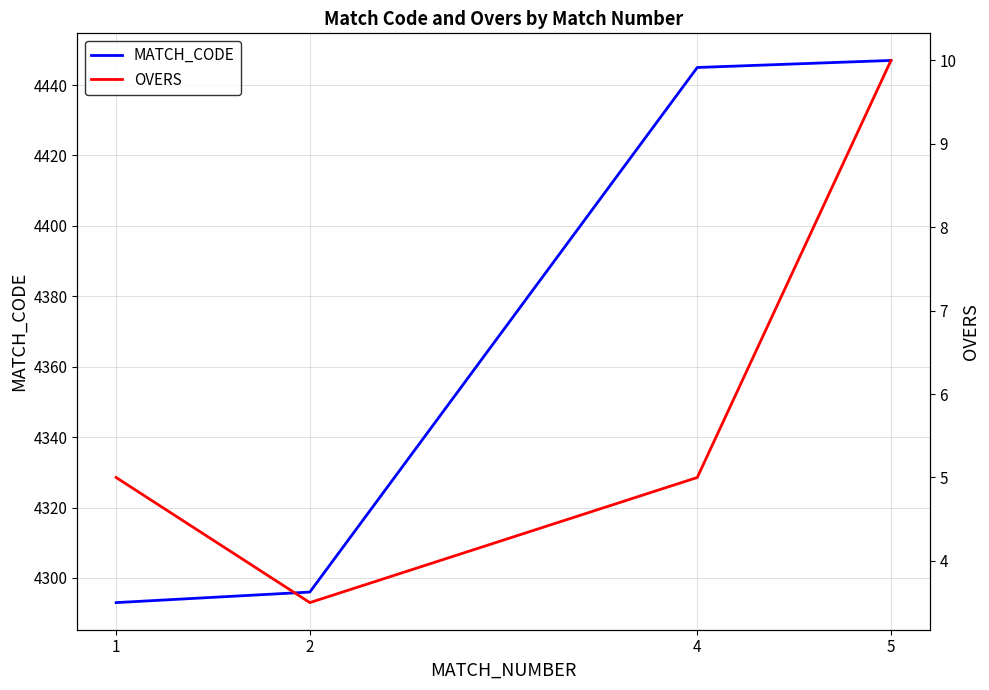

Rank the series at 2 from lowest to highest value.

OVERS, MATCH_CODE